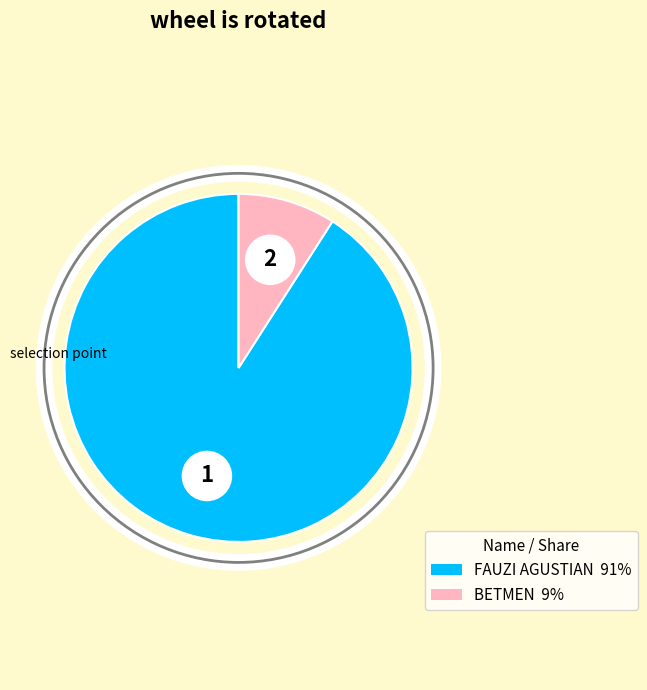

To the nearest percent, what is the combined percentage of BETMEN and FAUZI AGUSTIAN?

100%